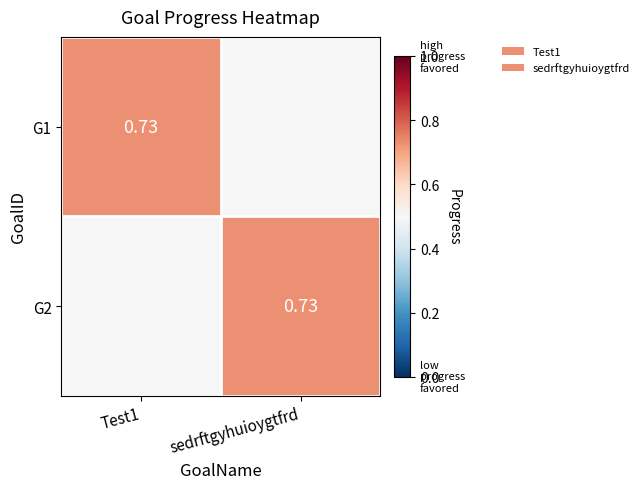

How many series are shown in this chart?

2